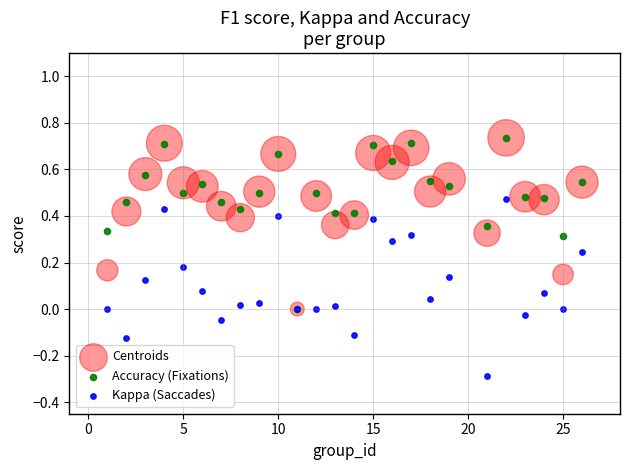

What are all the series names shown in the legend?

Centroids, Accuracy (Fixations), Kappa (Saccades)